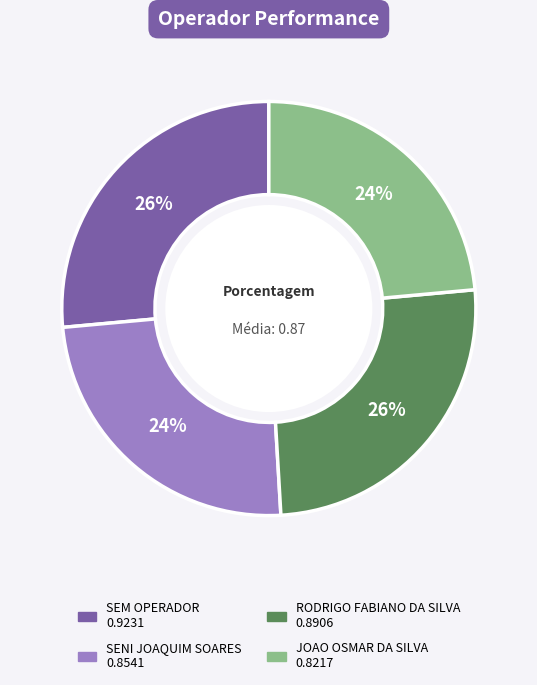

The RODRIGO FABIANO DA SILVA slice represents 26% of the pie. True or false?

True